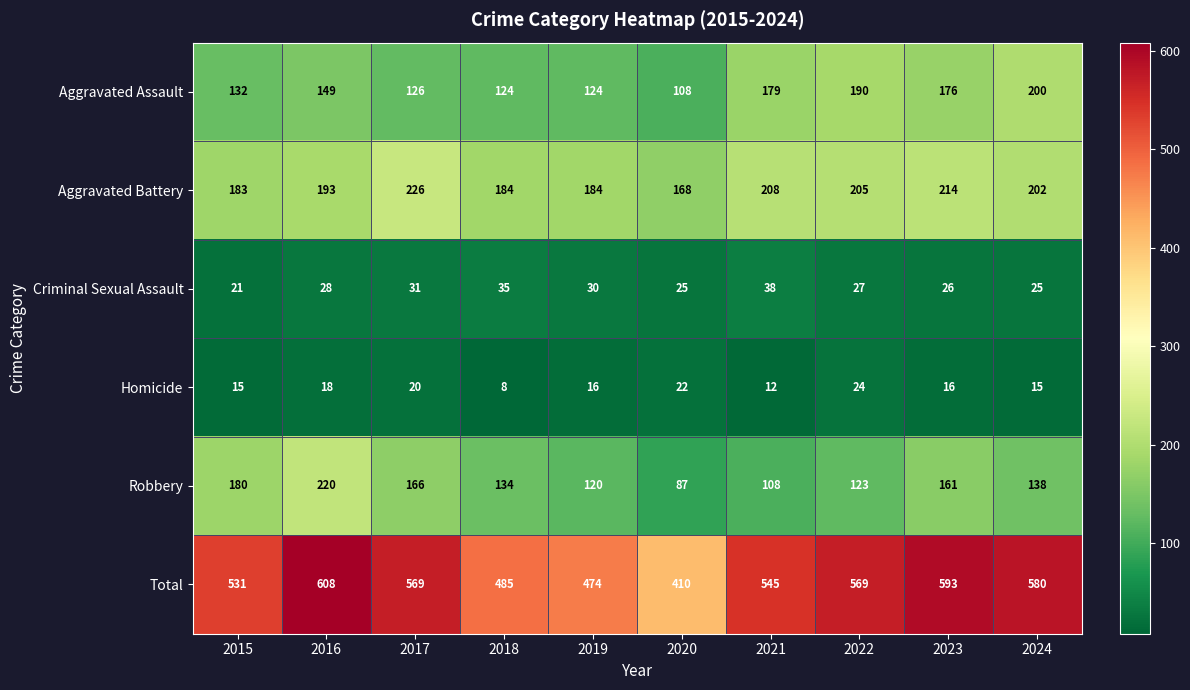

How many values in the Aggravated Assault series are below 149?

5